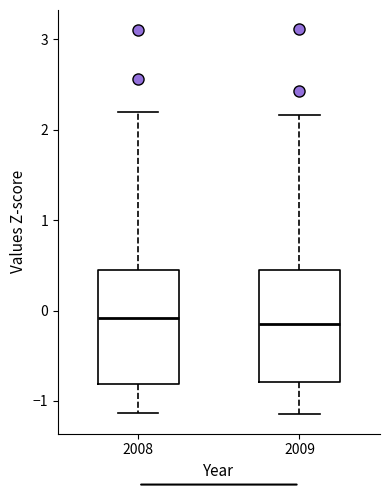

Reading left to right, read every box against the y-axis: the position of its median line, the range the box covers, and the ends of its whiskers. The values are not printed on the chart, so give them approximately, as read against the axis.

2008: median -0.1, box -0.8 to 0.4, whiskers -1.1 to 2.2
2009: median -0.2, box -0.8 to 0.4, whiskers -1.2 to 2.2